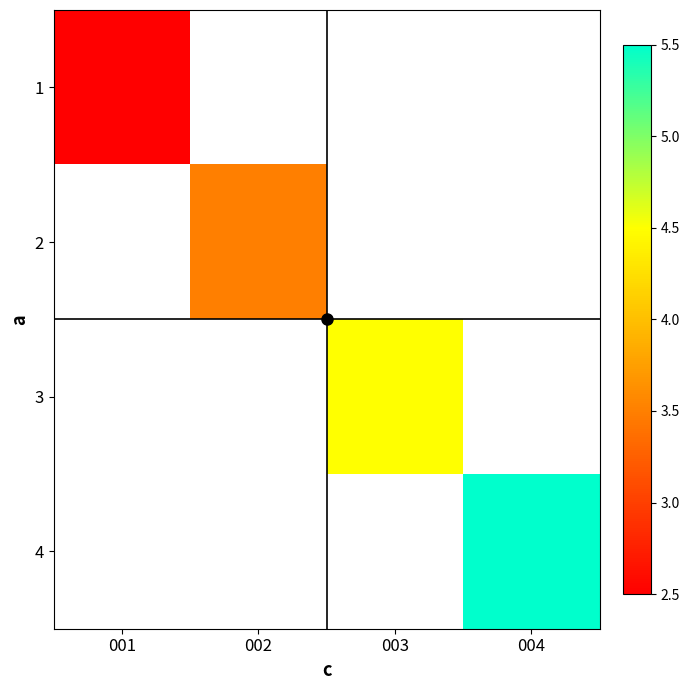

Which has a higher value, 003 or 004?

004